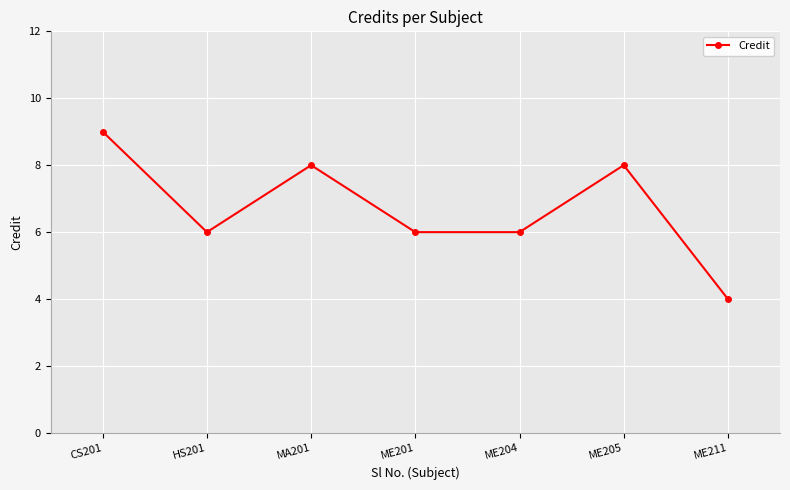

What is the maximum value shown in the chart?

9